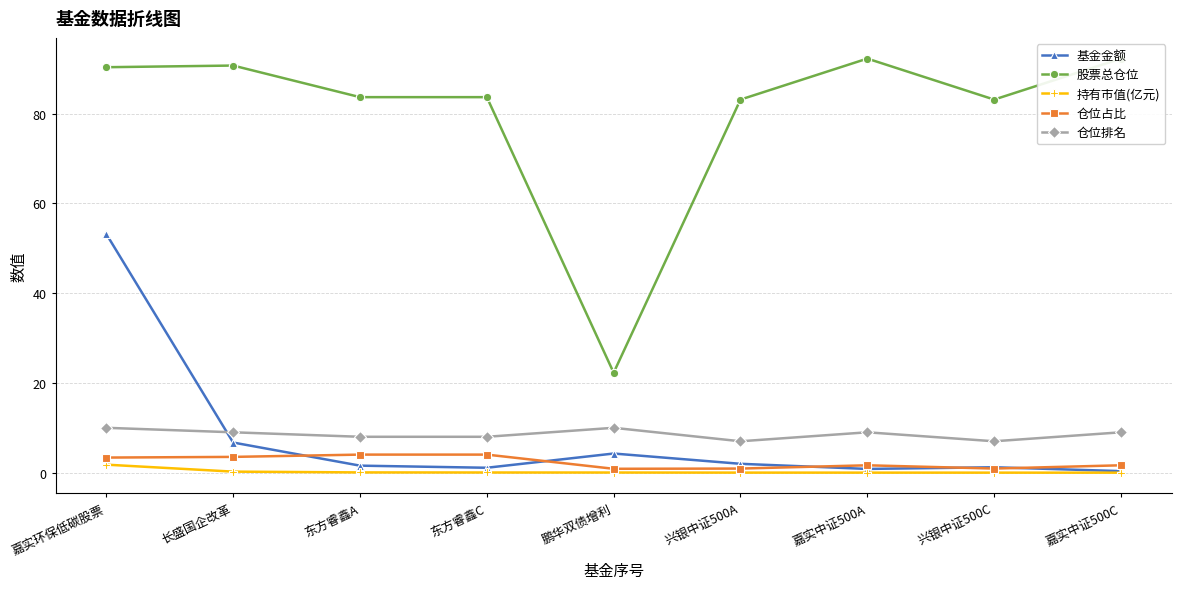

At 鹏华双债增利, list the series in order from largest to smallest.

股票总仓位, 仓位排名, 基金金额, 仓位占比, 持有市值(亿元)